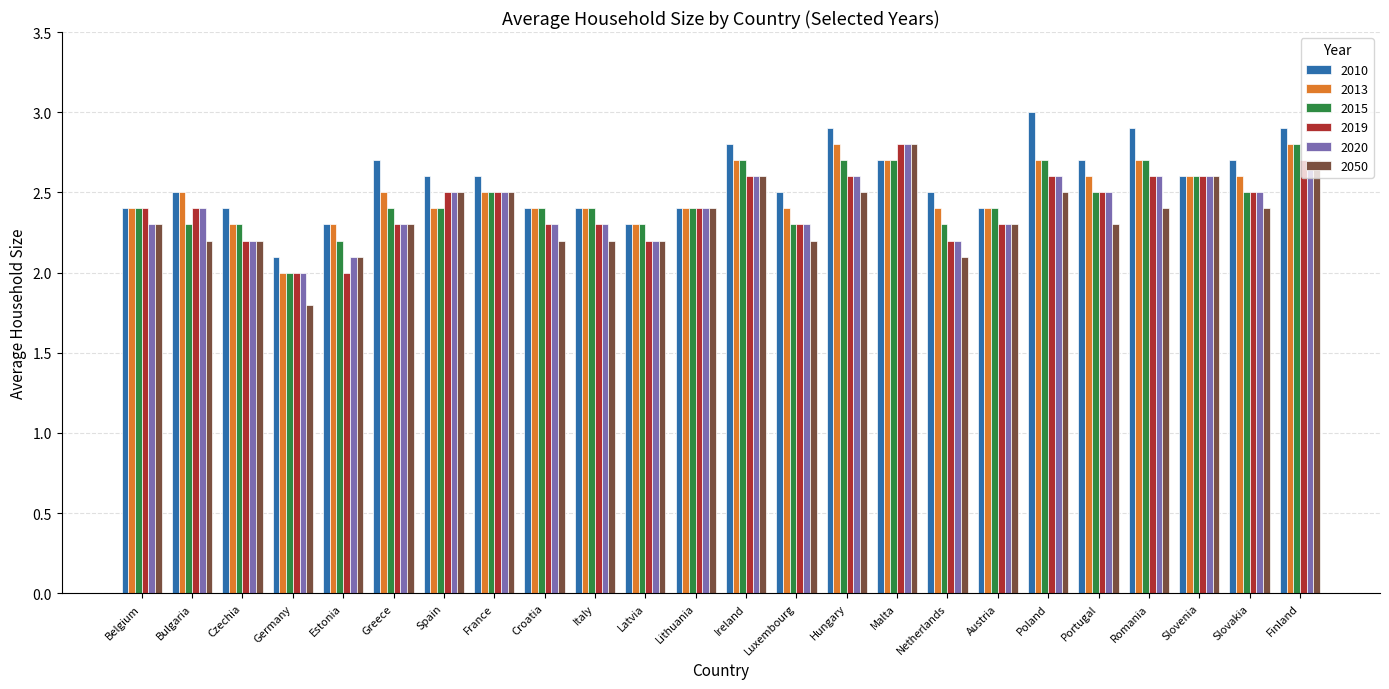

Are the bars horizontal?

No